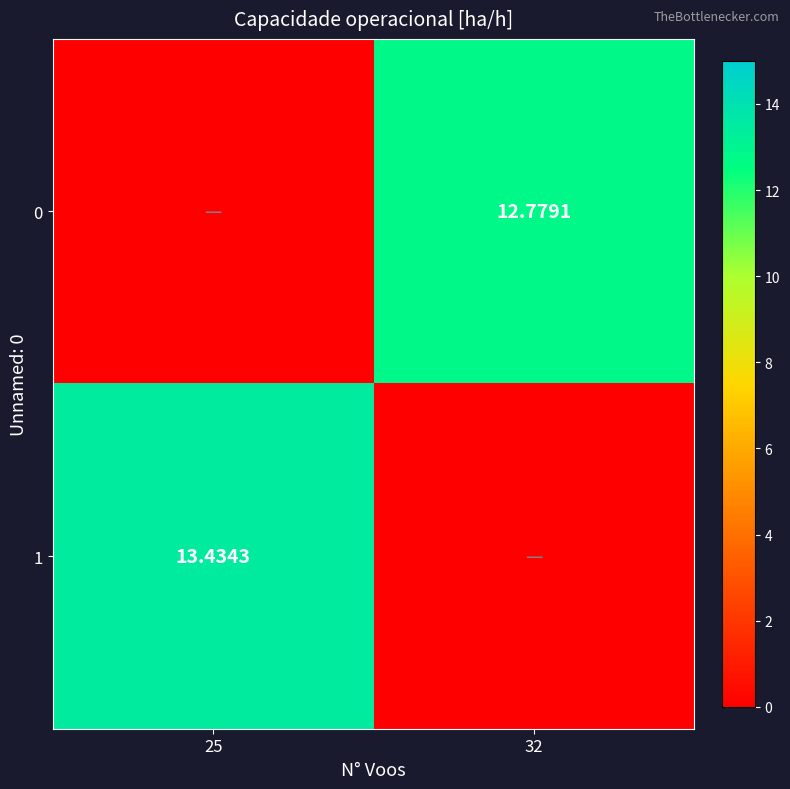

The value of 0 at 25 is 3.9. True or false?

False